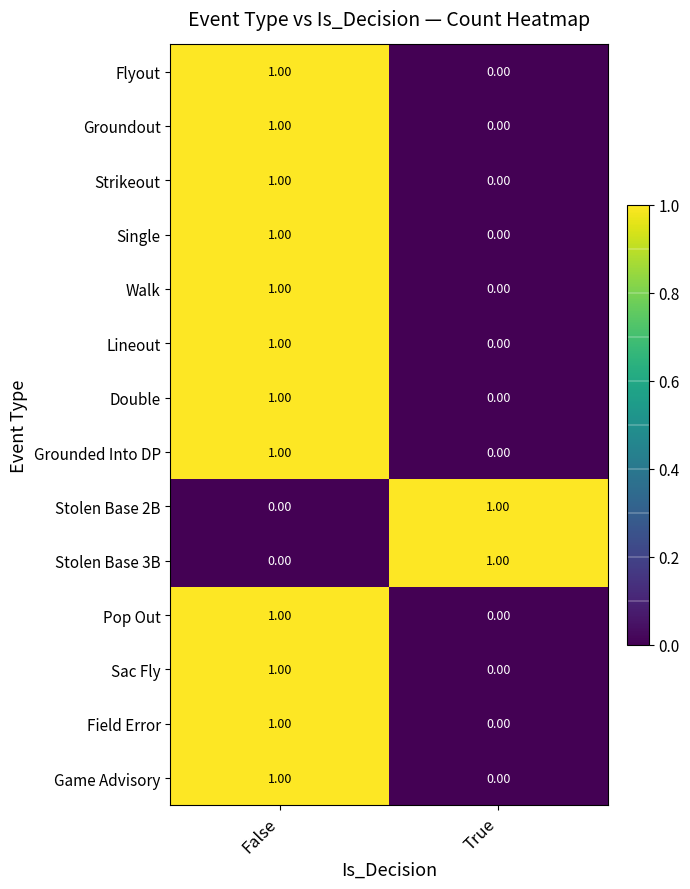

Rank the categories by Field Error value from lowest to highest.

True, False